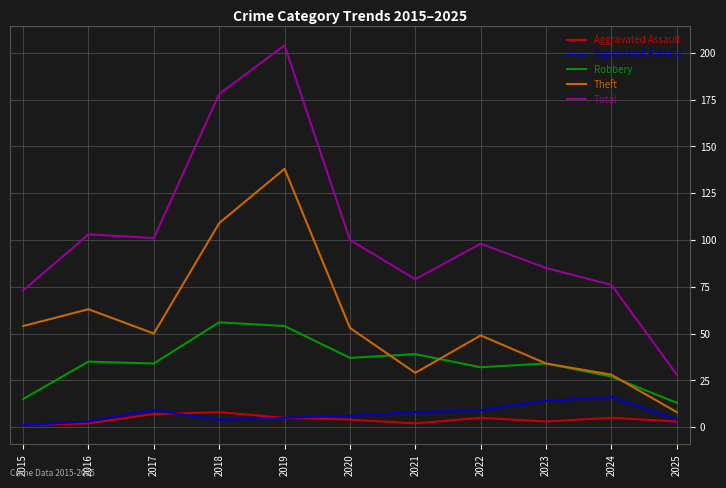

True or false: Robbery and Aggravated Assault cross at least once.

False